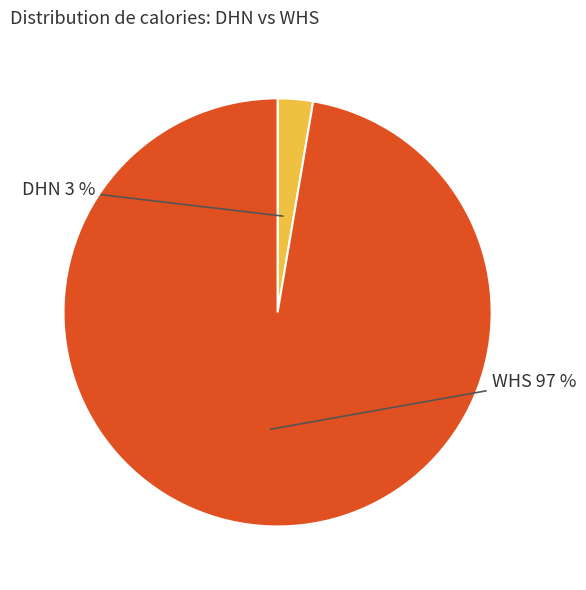

Is there a majority slice in this chart?

Yes